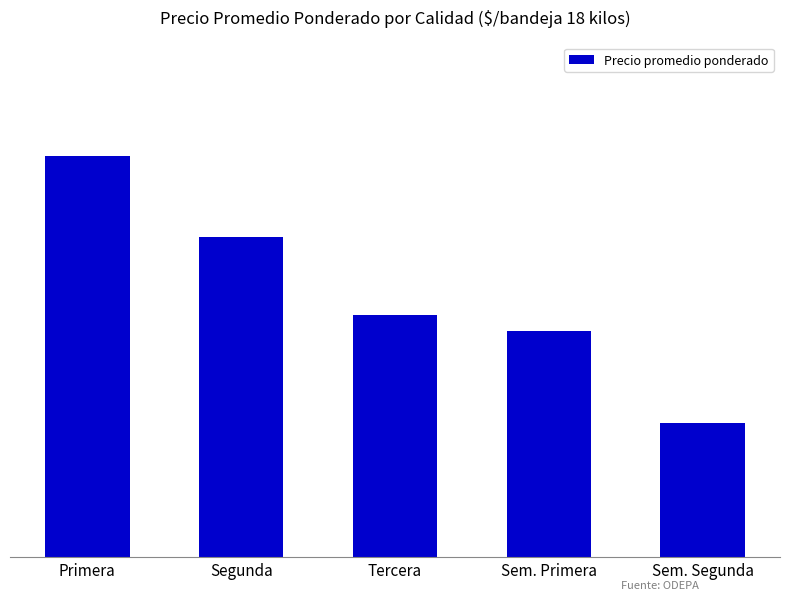

At which category does the chart reach its peak across all series?

Primera